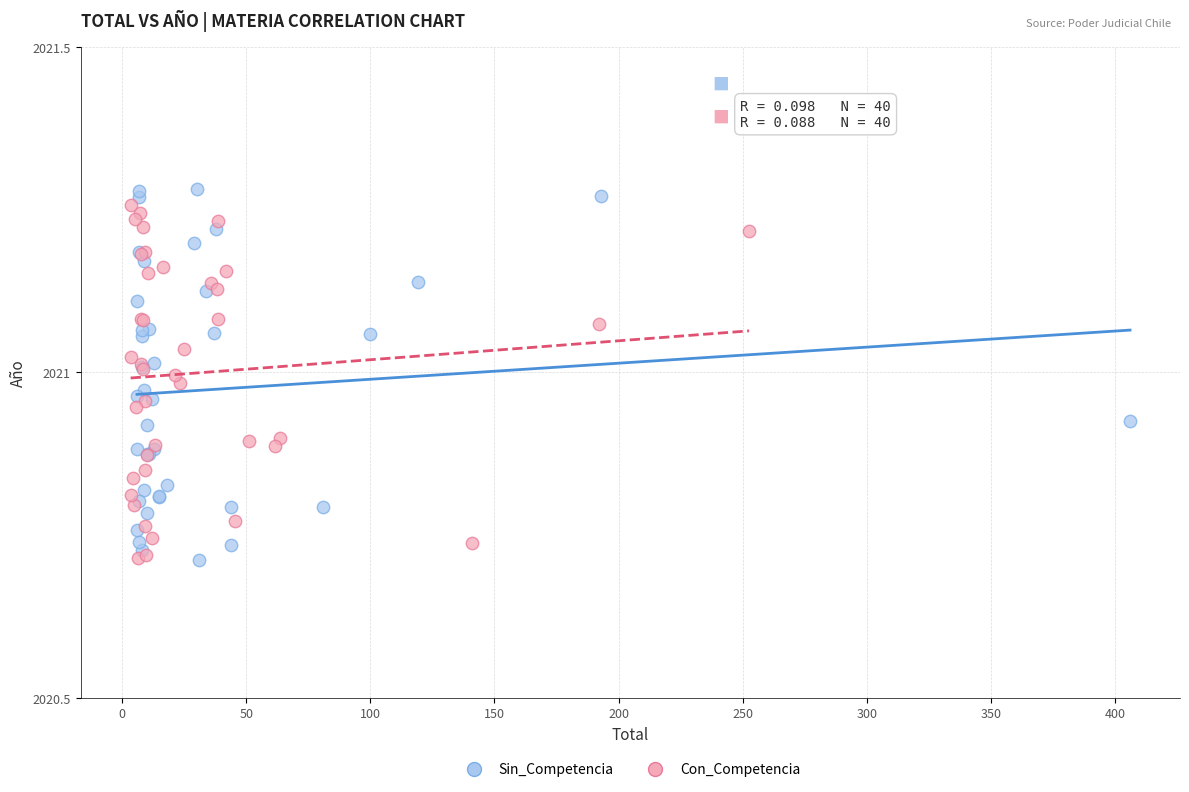

Which series has the widest spread of Y values?

Sin_Competencia